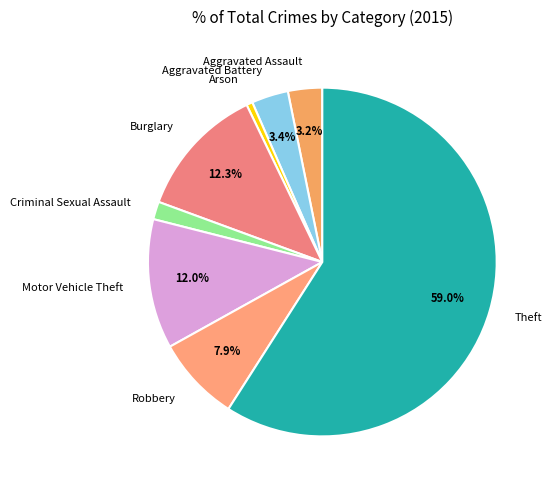

Combined, do Motor Vehicle Theft and Robbery account for over 50%?

No